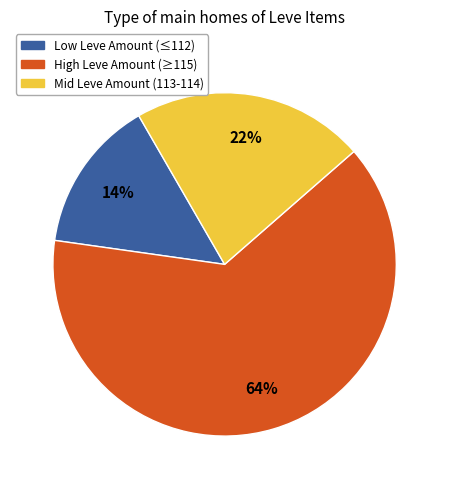

Do High Leve Amount (≥115) and Low Leve Amount (≤112) together represent more than half of the pie?

Yes